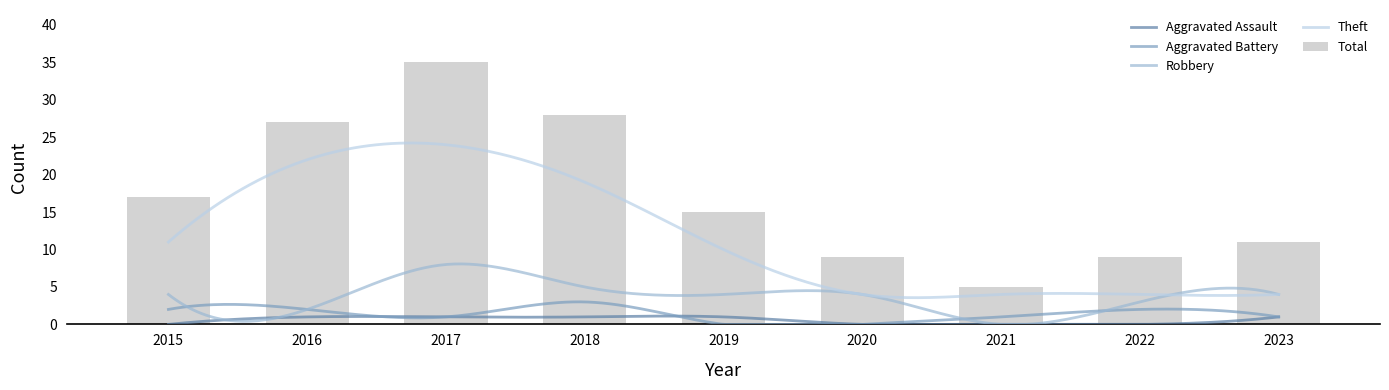

Is the value of Total at 2017 greater than the value of Aggravated Assault at 2017?

Yes